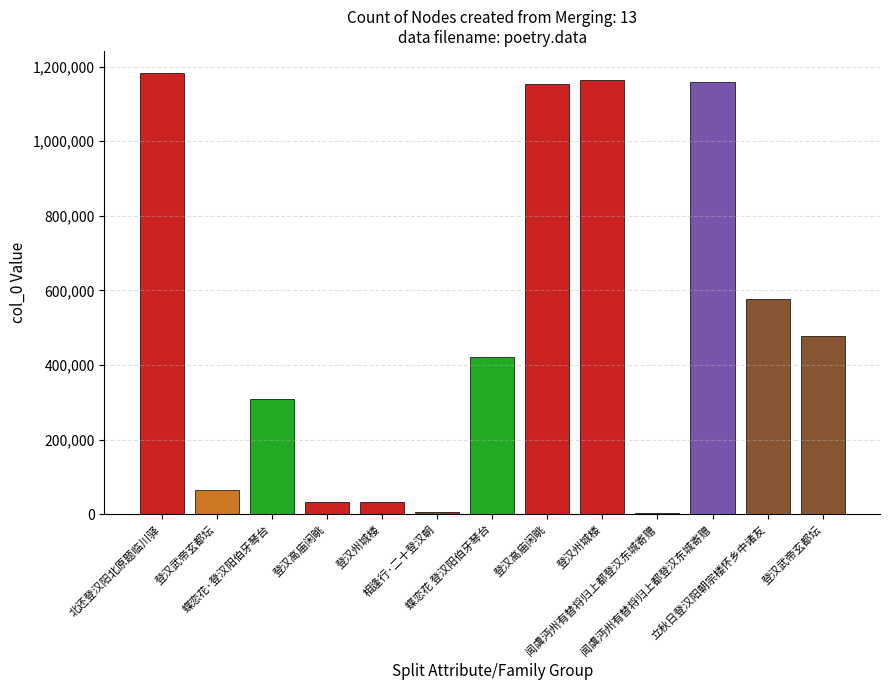

List the labels in order of value, smallest first.

闻虞沔州有替将归上都登汉东城寄赠, 相逢行·二十登汉朝, 登汉州城楼, 登汉高庙闲眺, 登汉武帝玄都坛, 蝶恋花·登汉阳伯牙琴台, 蝶恋花 登汉阳伯牙琴台, 登汉武帝玄都坛, 立秋日登汉阳朝宗楼怀乡中诸友, 登汉高庙闲眺, 闻虞沔州有替将归上都登汉东城寄赠, 登汉州城楼, 北还登汉阳北原题临川驿